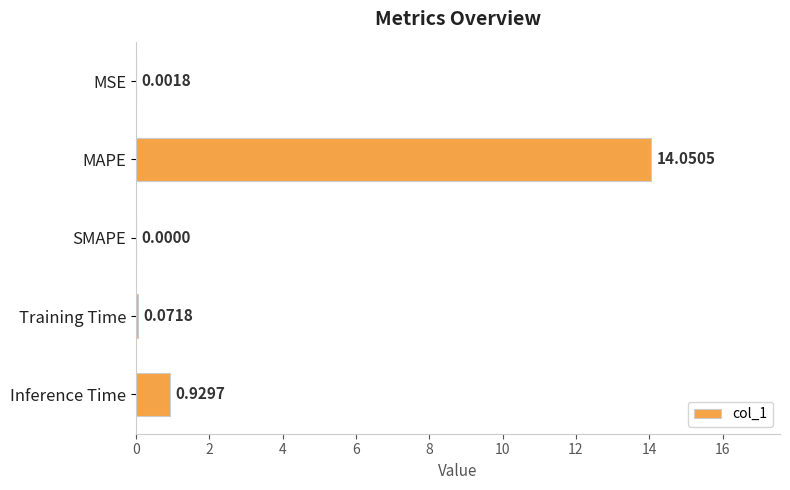

What is the change in value from Training Time to Inference Time?

+0.9